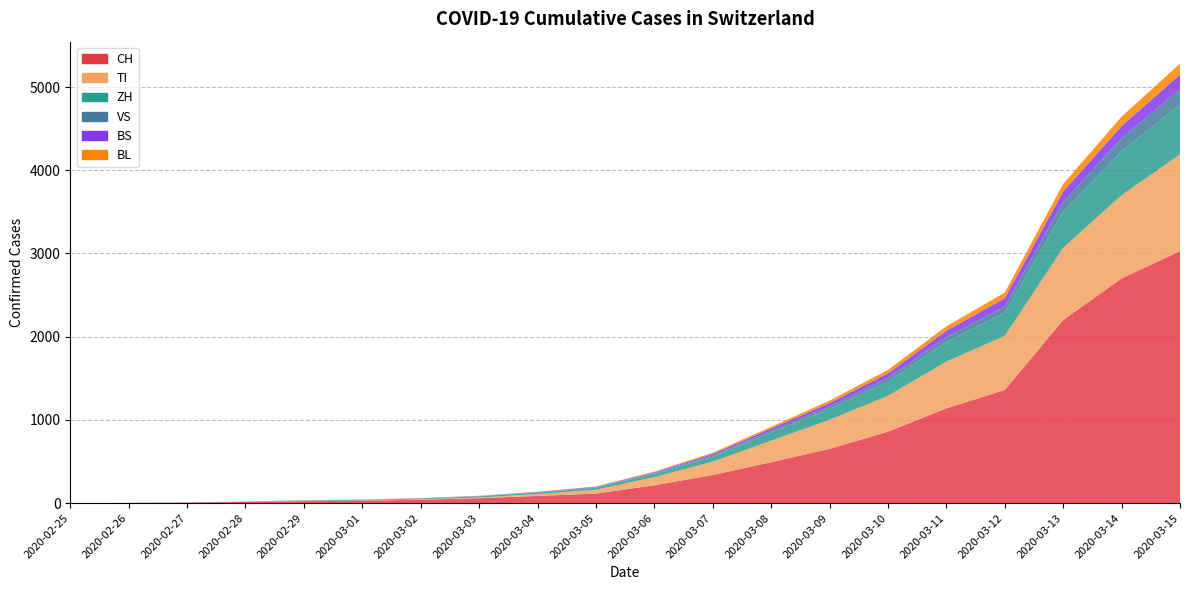

Reading left to right, transcribe all the data shown in this chart.

CH: 2020-02-25=0	2020-02-26=2	2020-02-27=6	2020-02-28=13	2020-02-29=23	2020-03-01=29	2020-03-02=40	2020-03-03=59	2020-03-04=86	2020-03-05=114	2020-03-06=214	2020-03-07=337	2020-03-08=491	2020-03-09=652	2020-03-10=858	2020-03-11=1139	2020-03-12=1359	2020-03-13=2200	2020-03-14=2700	2020-03-15=3028
TI: 2020-02-25=0	2020-02-26=1	2020-02-27=1	2020-02-28=1	2020-02-29=2	2020-03-01=2	2020-03-02=4	2020-03-03=8	2020-03-04=22	2020-03-05=46	2020-03-06=98	2020-03-07=161	2020-03-08=259	2020-03-09=349	2020-03-10=431	2020-03-11=561	2020-03-12=651	2020-03-13=868	2020-03-14=1000	2020-03-15=1163
ZH: 2020-02-25=0	2020-02-26=0	2020-02-27=0	2020-02-28=2	2020-02-29=6	2020-03-01=7	2020-03-02=10	2020-03-03=13	2020-03-04=18	2020-03-05=24	2020-03-06=40	2020-03-07=60	2020-03-08=97	2020-03-09=130	2020-03-10=171	2020-03-11=237	2020-03-12=279	2020-03-13=431	2020-03-14=530	2020-03-15=596
VS: 2020-02-25=0	2020-02-26=0	2020-02-27=0	2020-02-28=1	2020-02-29=1	2020-03-01=2	2020-03-02=3	2020-03-03=3	2020-03-04=4	2020-03-05=5	2020-03-06=9	2020-03-07=15	2020-03-08=22	2020-03-09=30	2020-03-10=43	2020-03-11=57	2020-03-12=73	2020-03-13=119	2020-03-14=155	2020-03-15=187
BS: 2020-02-25=0	2020-02-26=0	2020-02-27=1	2020-02-28=1	2020-02-29=1	2020-03-01=1	2020-03-02=1	2020-03-03=3	2020-03-04=4	2020-03-05=7	2020-03-06=10	2020-03-07=18	2020-03-08=28	2020-03-09=41	2020-03-10=57	2020-03-11=77	2020-03-12=100	2020-03-13=126	2020-03-14=147	2020-03-15=176
BL: 2020-02-25=0	2020-02-26=0	2020-02-27=0	2020-02-28=1	2020-02-29=2	2020-03-01=2	2020-03-02=2	2020-03-03=2	2020-03-04=2	2020-03-05=4	2020-03-06=7	2020-03-07=14	2020-03-08=20	2020-03-09=29	2020-03-10=41	2020-03-11=53	2020-03-12=68	2020-03-13=92	2020-03-14=112	2020-03-15=131